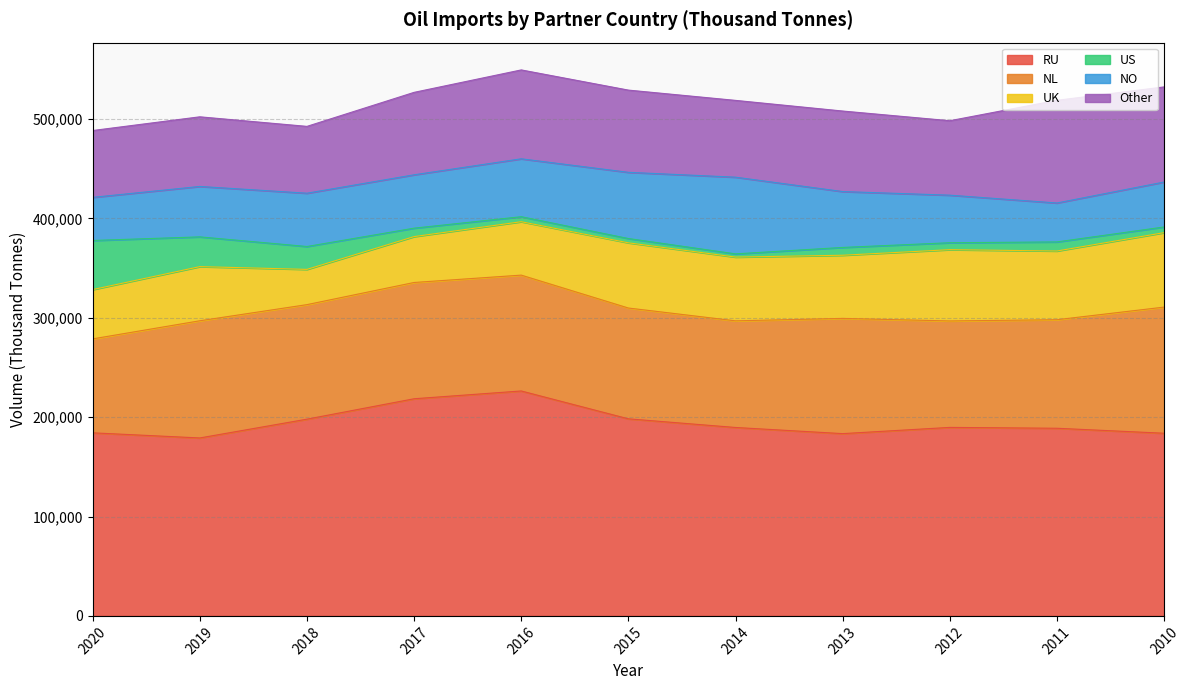

What is the sum of all US values?

153150